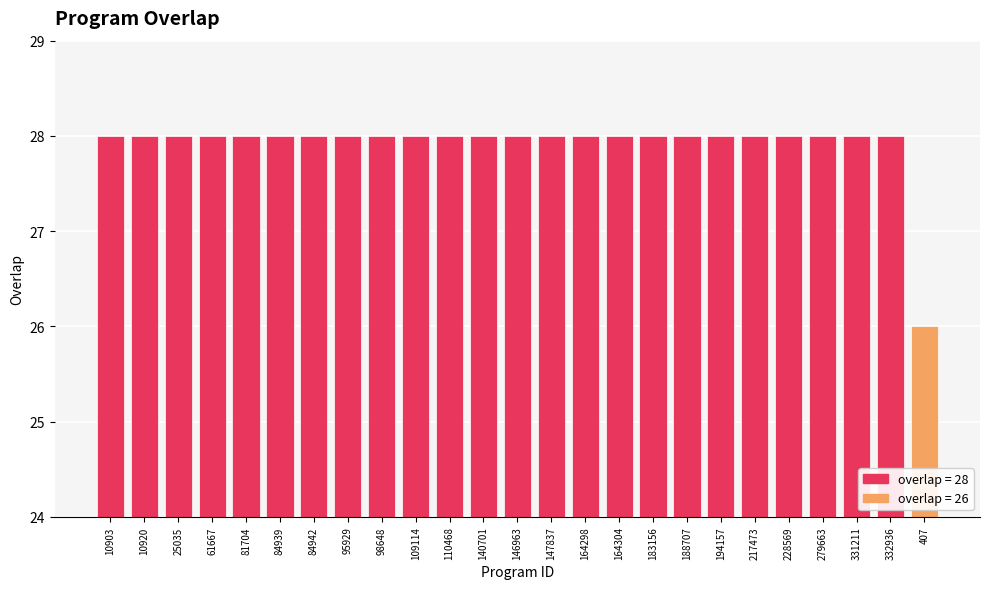

Approximately how many times larger is the value at 84939 compared to 10903?

1.0